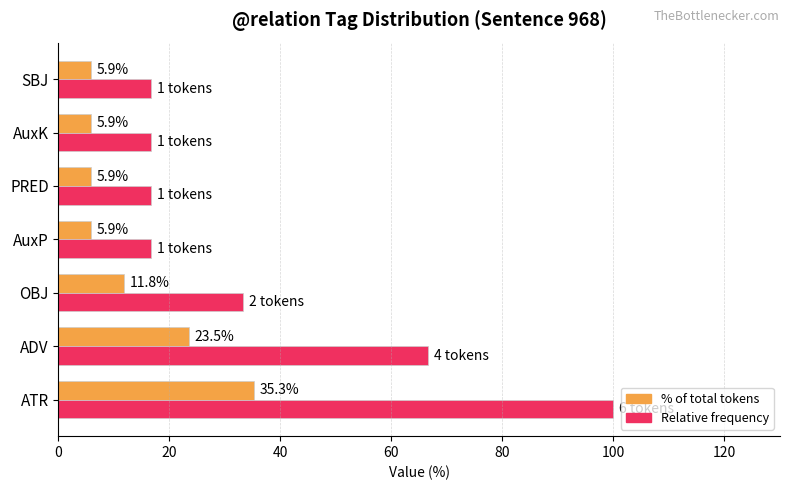

At which category does the chart reach its peak across all series?

ATR